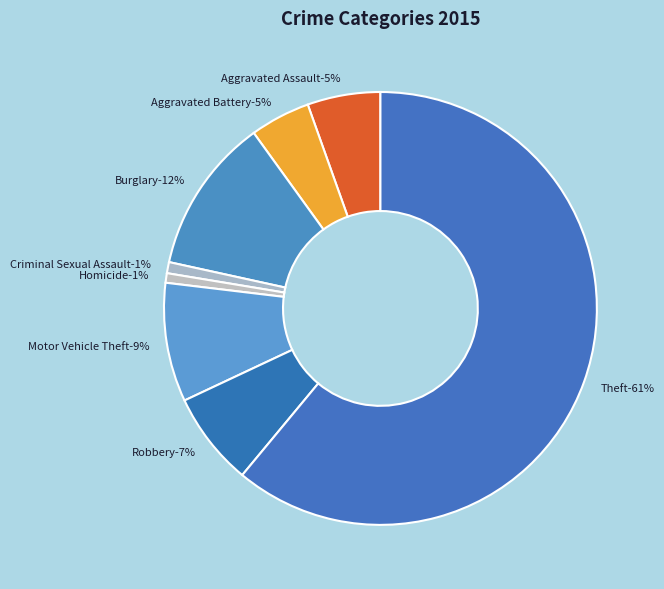

Does Theft represent more than half of the total?

Yes